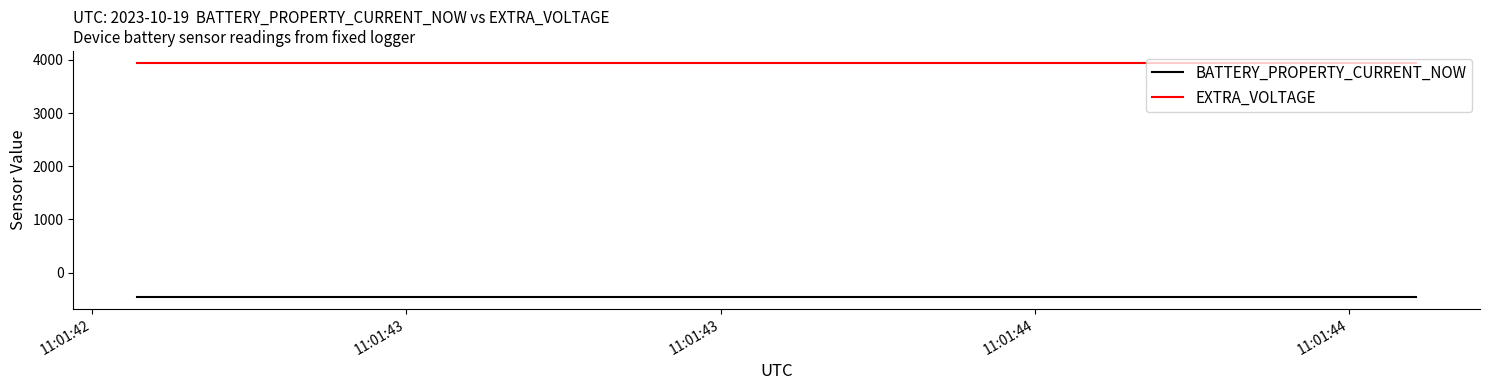

What is the maximum value shown in the chart?

3949